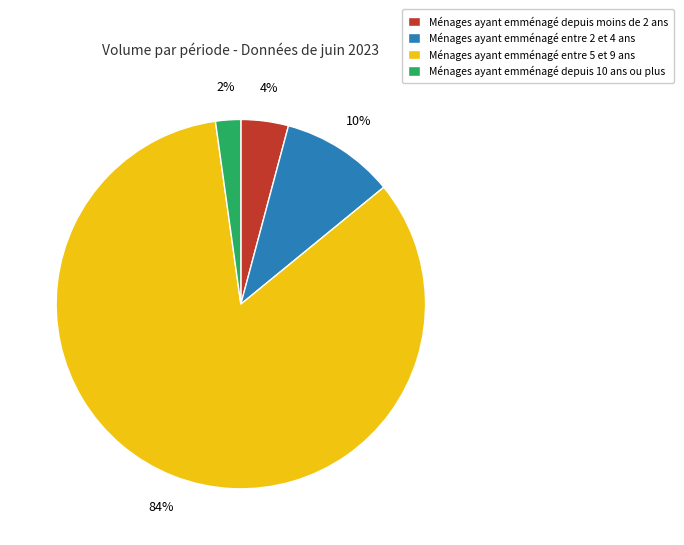

Which slice is the largest?

Ménages ayant emménagé entre 5 et 9 ans